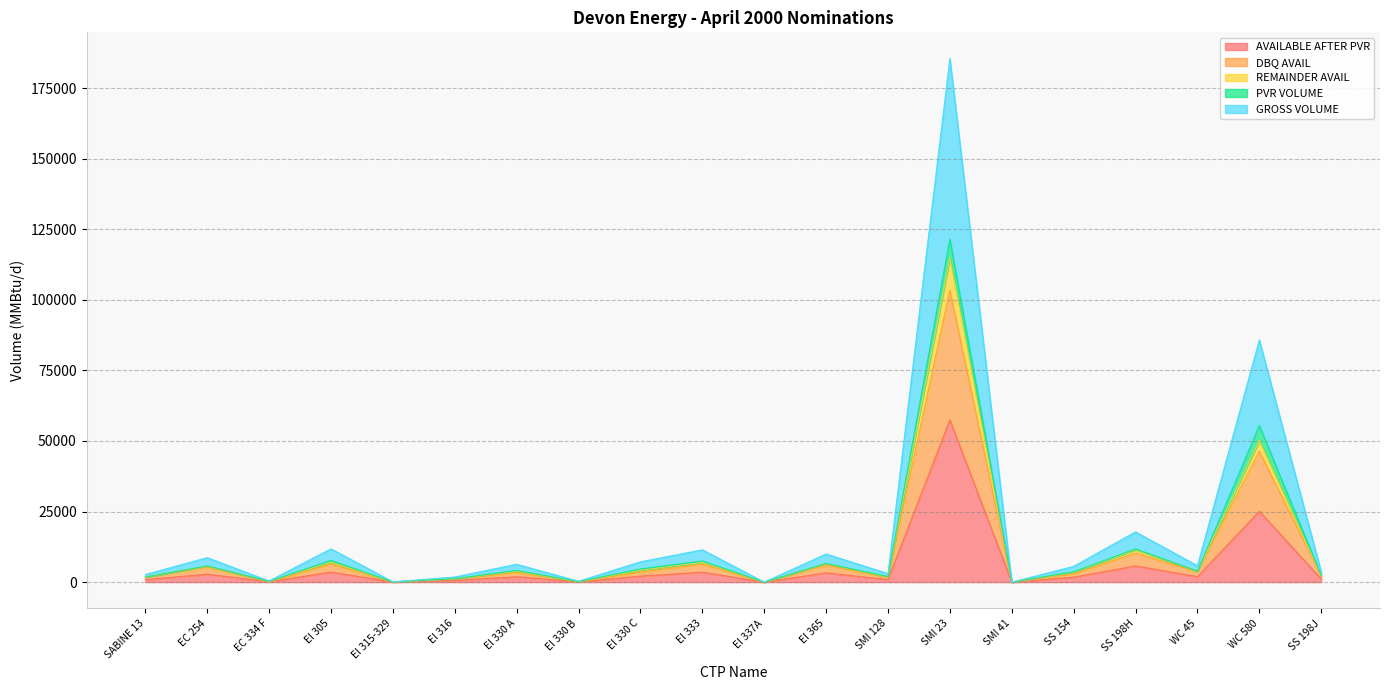

How many lines are shown in the chart?

5